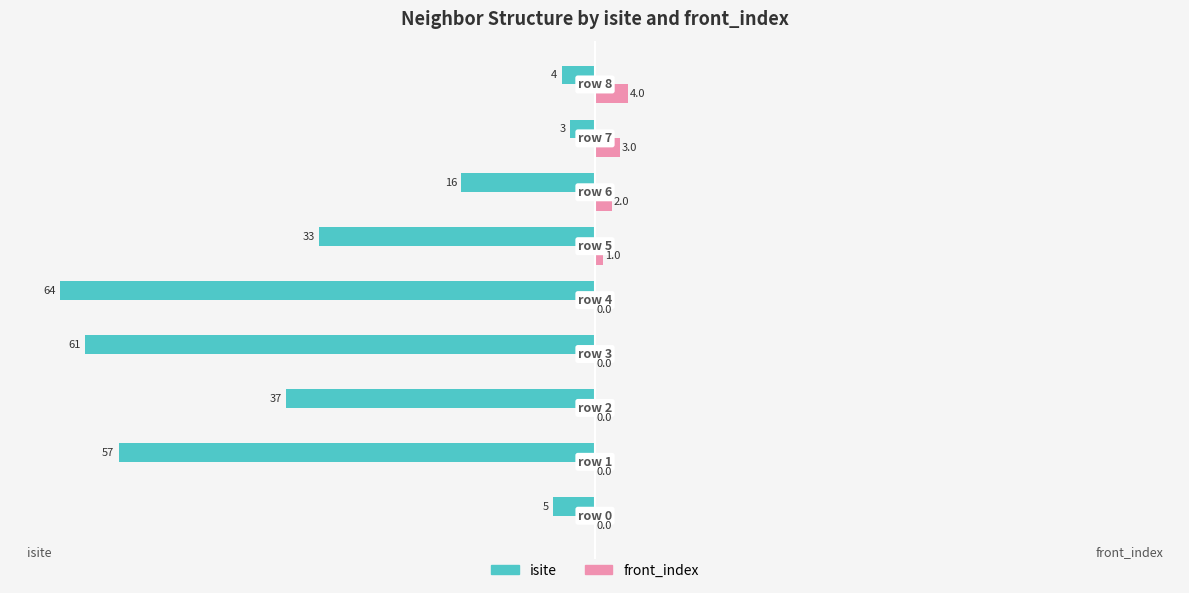

What is the sum of all isite values?

-280